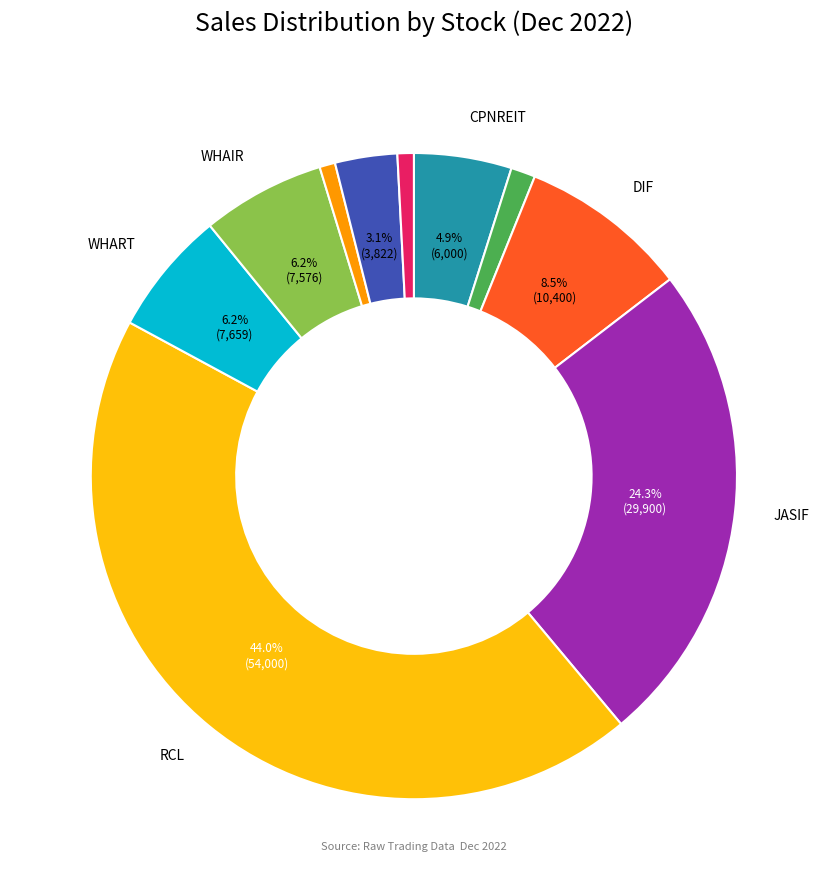

To the nearest percent, what is the difference between the largest and smallest slice percentages?

43%